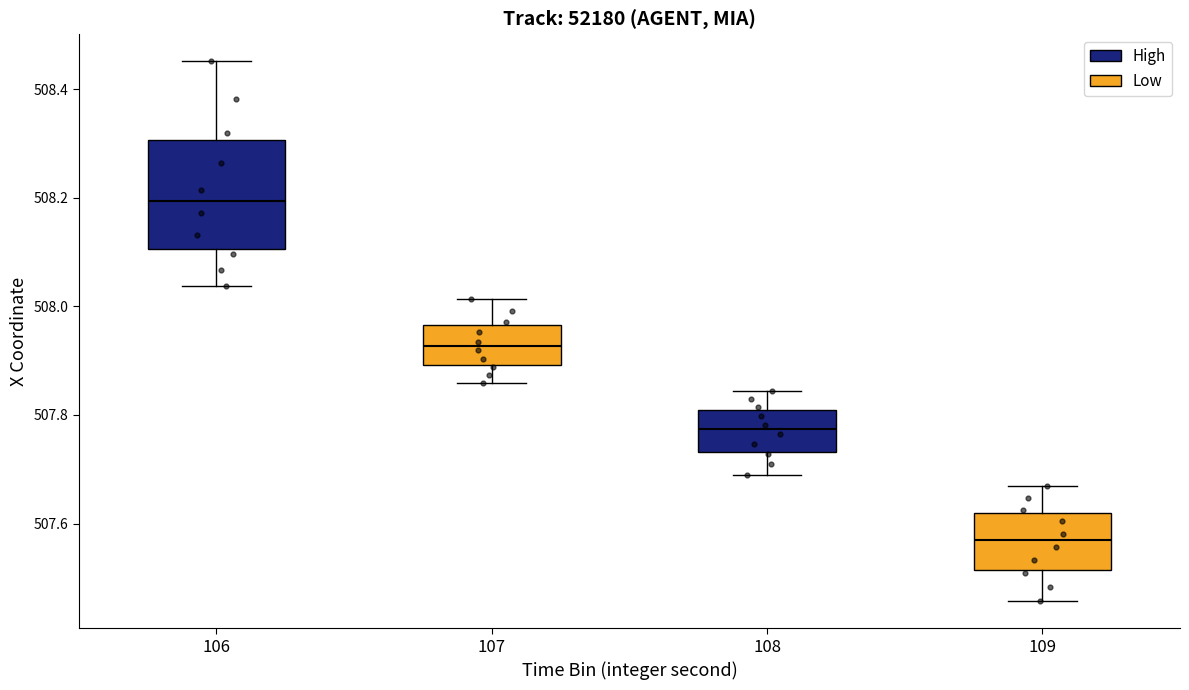

Which box has the highest median line?

106